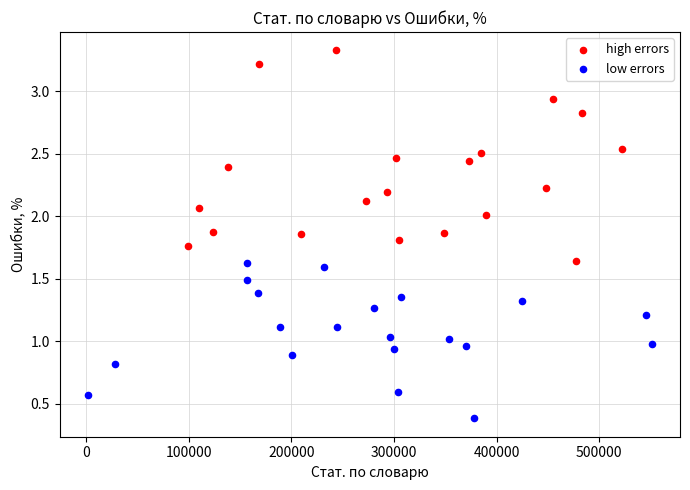

What are all the series names shown in the legend?

high errors, low errors